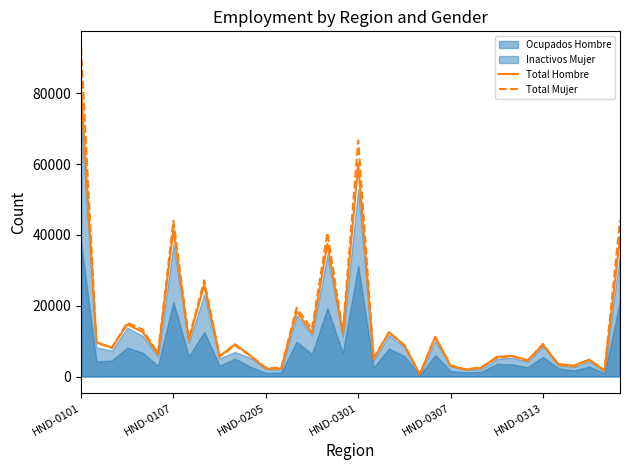

Reading right to left, transcribe all the data shown in this chart.

Total Hombre: 39313	1582	4770	3068	3497	8931	4585	5820	5545	2424	1972	3022	11196	604	8846	12544	4888	60123	12086	37535	12314	18418	2239	2198	5867	9105	5720	25895	10263	41616	6217	12562	14697	8178	9679	81745
Total Mujer: 44095	1692	4723	2856	3308	9212	4420	5749	5234	2661	1945	3138	11129	585	8760	12396	5282	66682	12553	40665	13341	19405	2394	2483	5872	8791	5595	27153	10619	44016	6597	13264	15186	8063	9552	92871